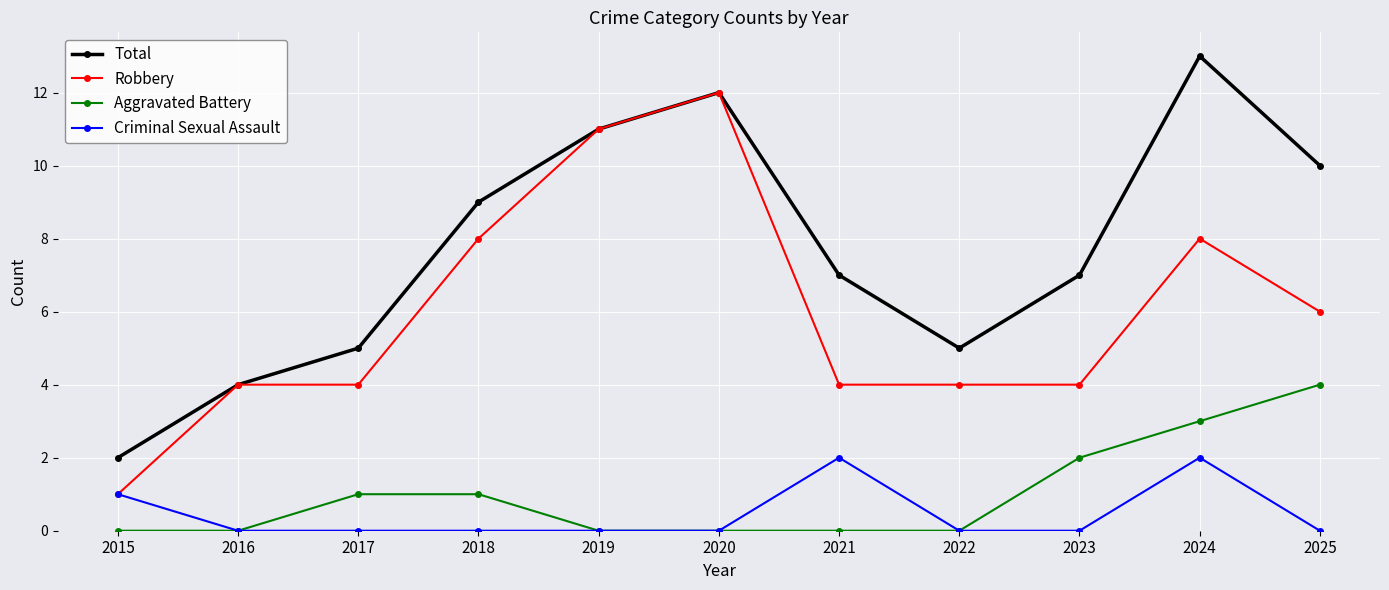

Where does the Total series first go above 7?

2018